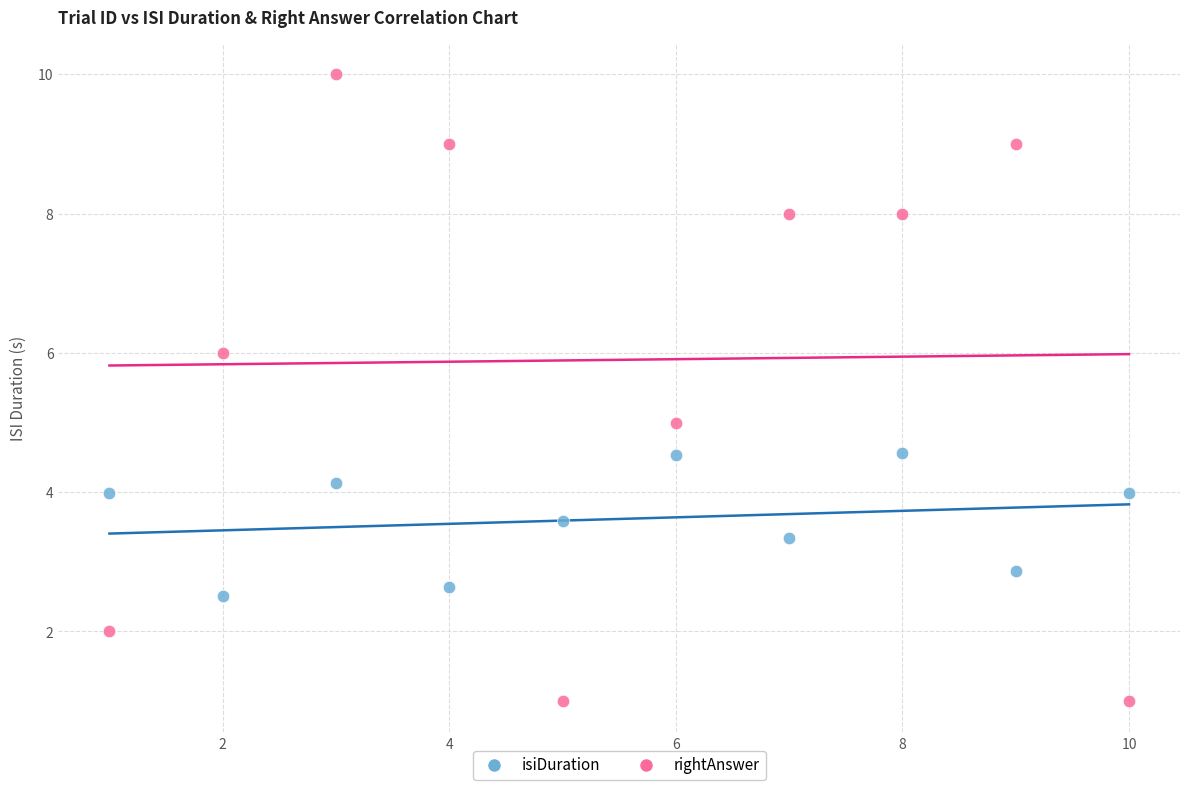

What are all the series names shown in the legend?

isiDuration, rightAnswer